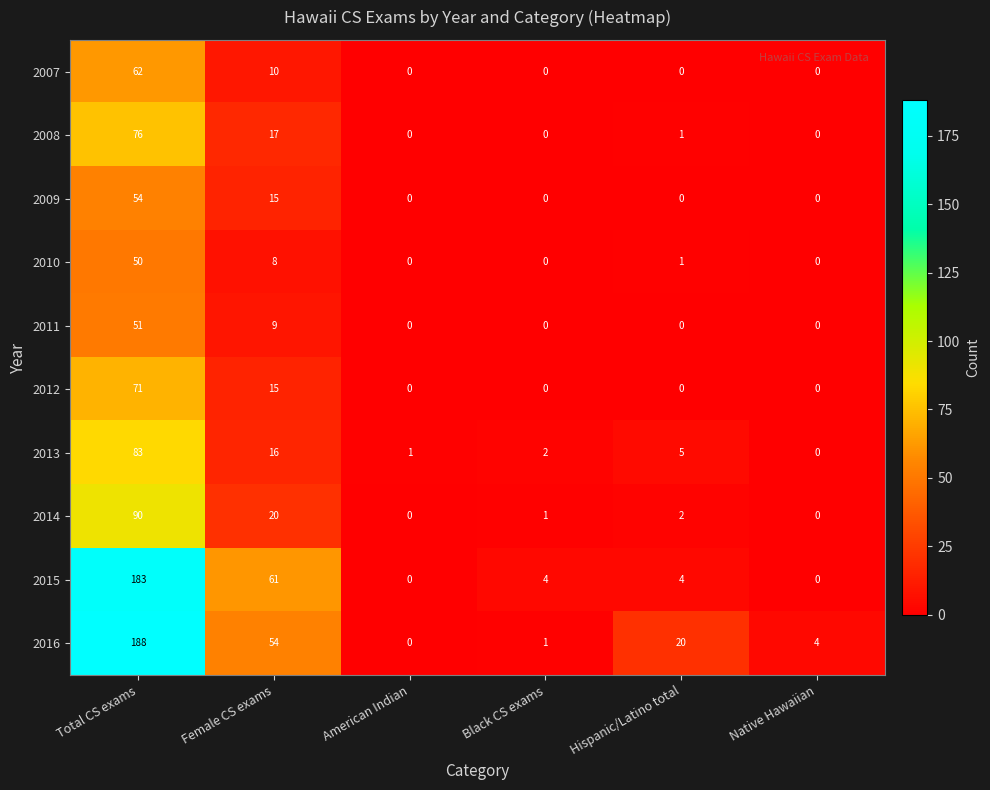

The value of 2007 at American Indian is 0. True or false?

True